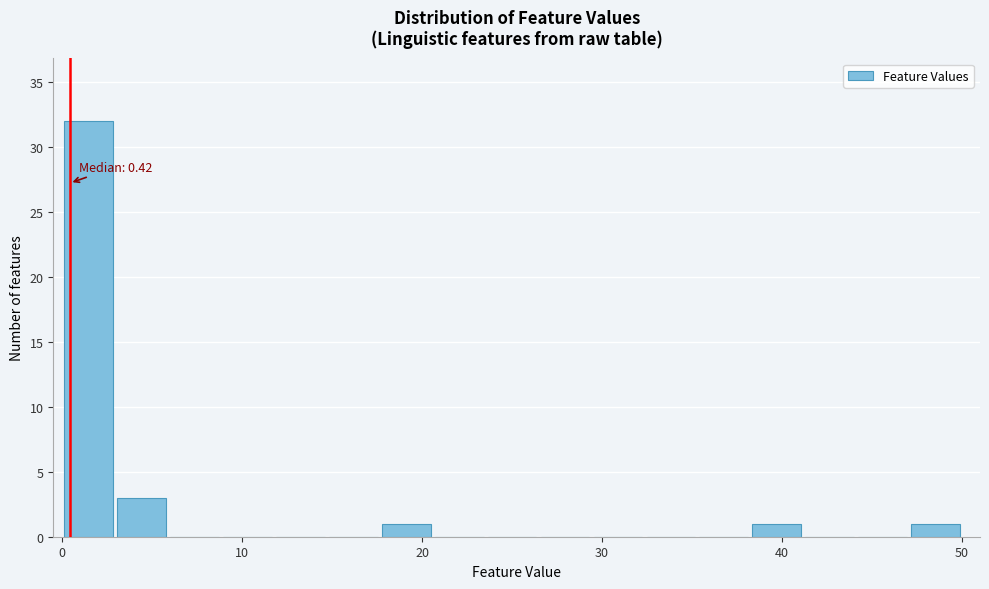

Around what value on the x-axis is the tallest bar? Give the approximate position of its centre, as read against the axis.

1